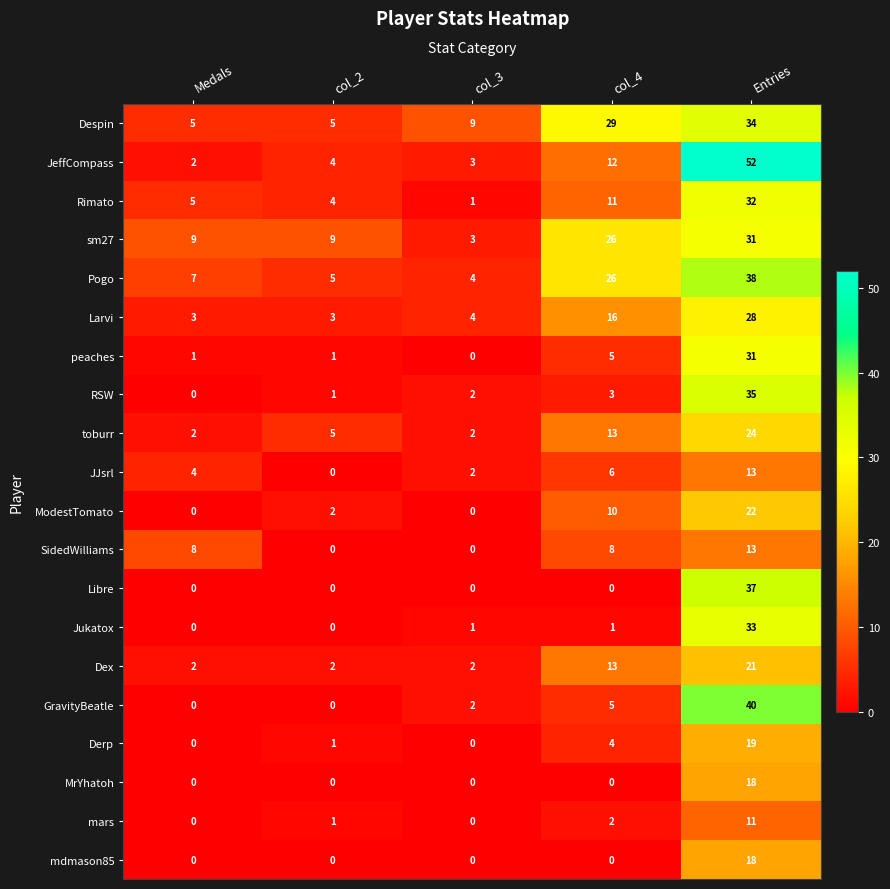

At which category is the sum across all series the highest?

Entries